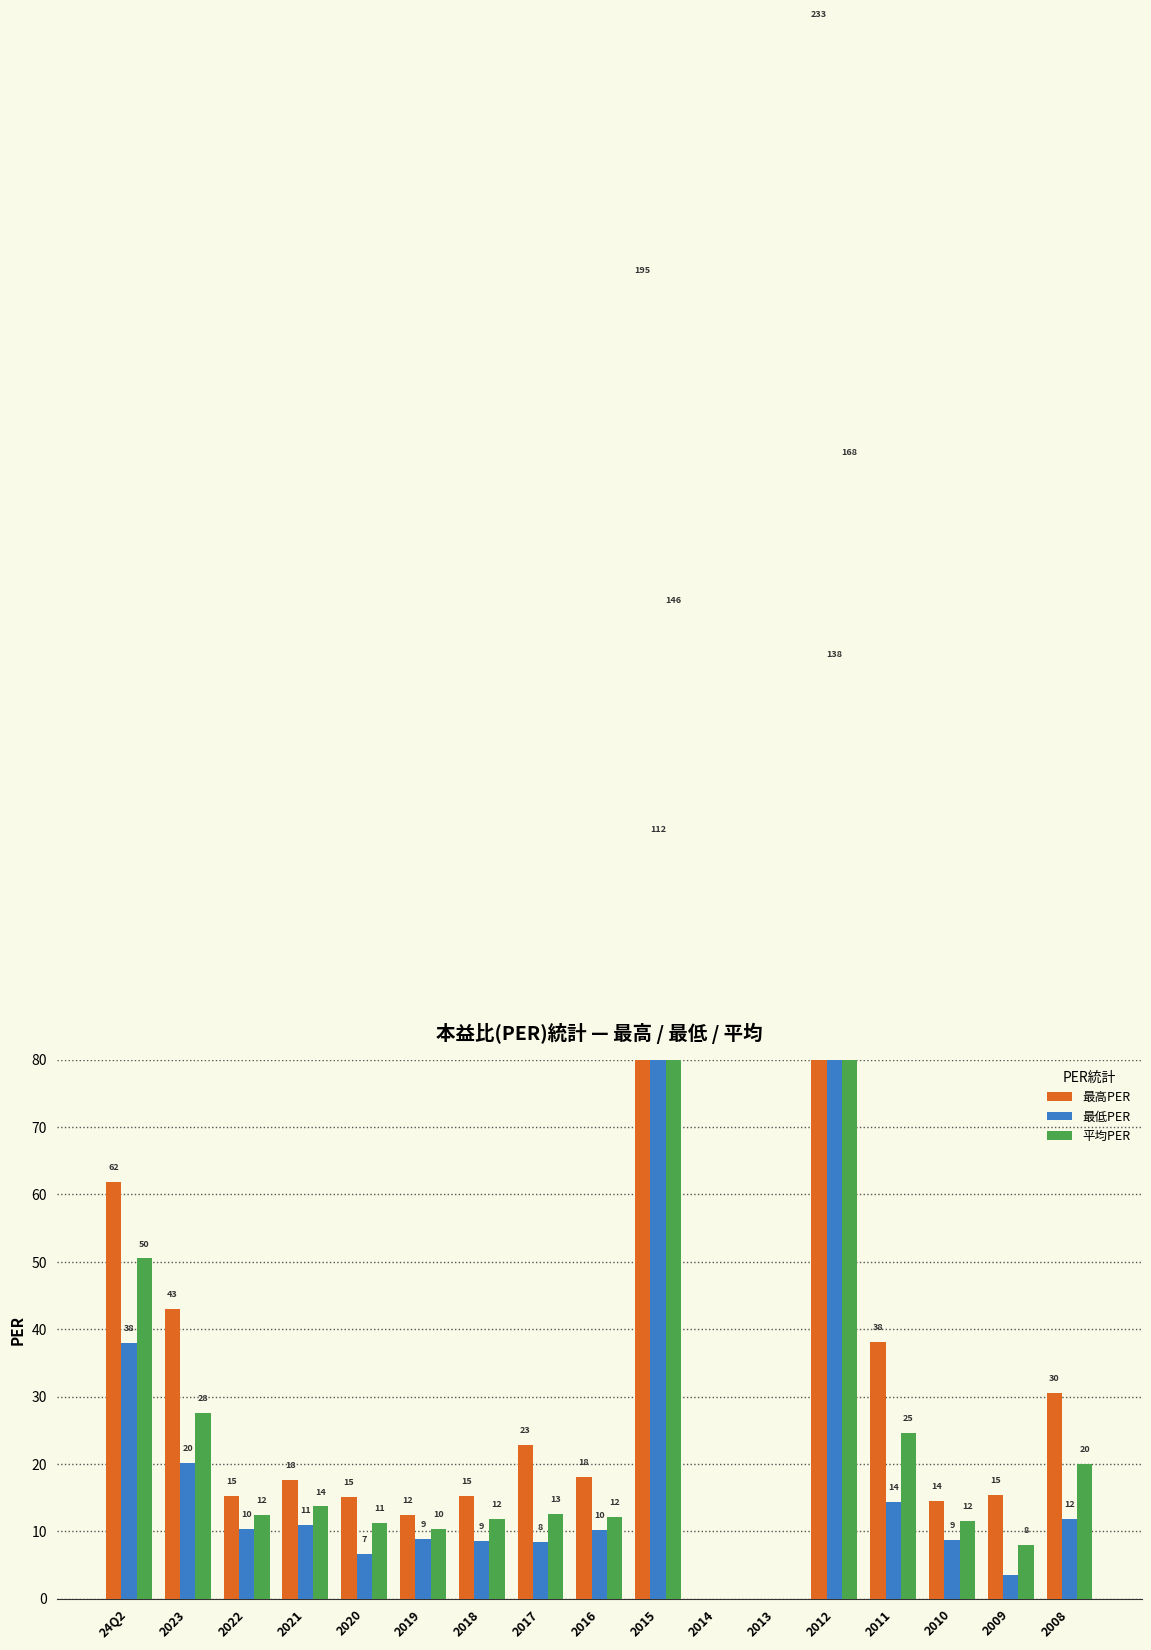

Which series has the largest range (max minus min)?

最高PER